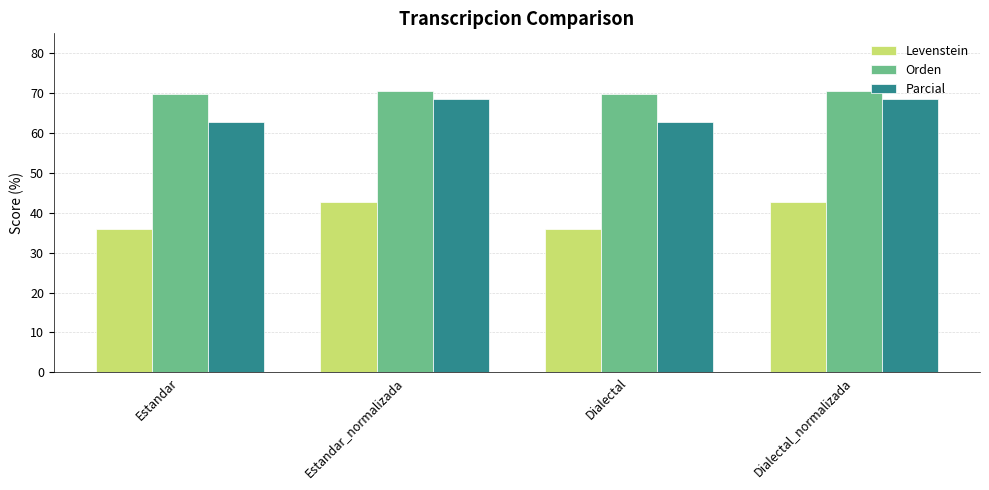

Reading left to right, transcribe all the data shown in this chart.

Levenstein: 35.9	42.7	35.9	42.7
Orden: 69.7	70.6	69.7	70.6
Parcial: 62.7	68.6	62.7	68.6